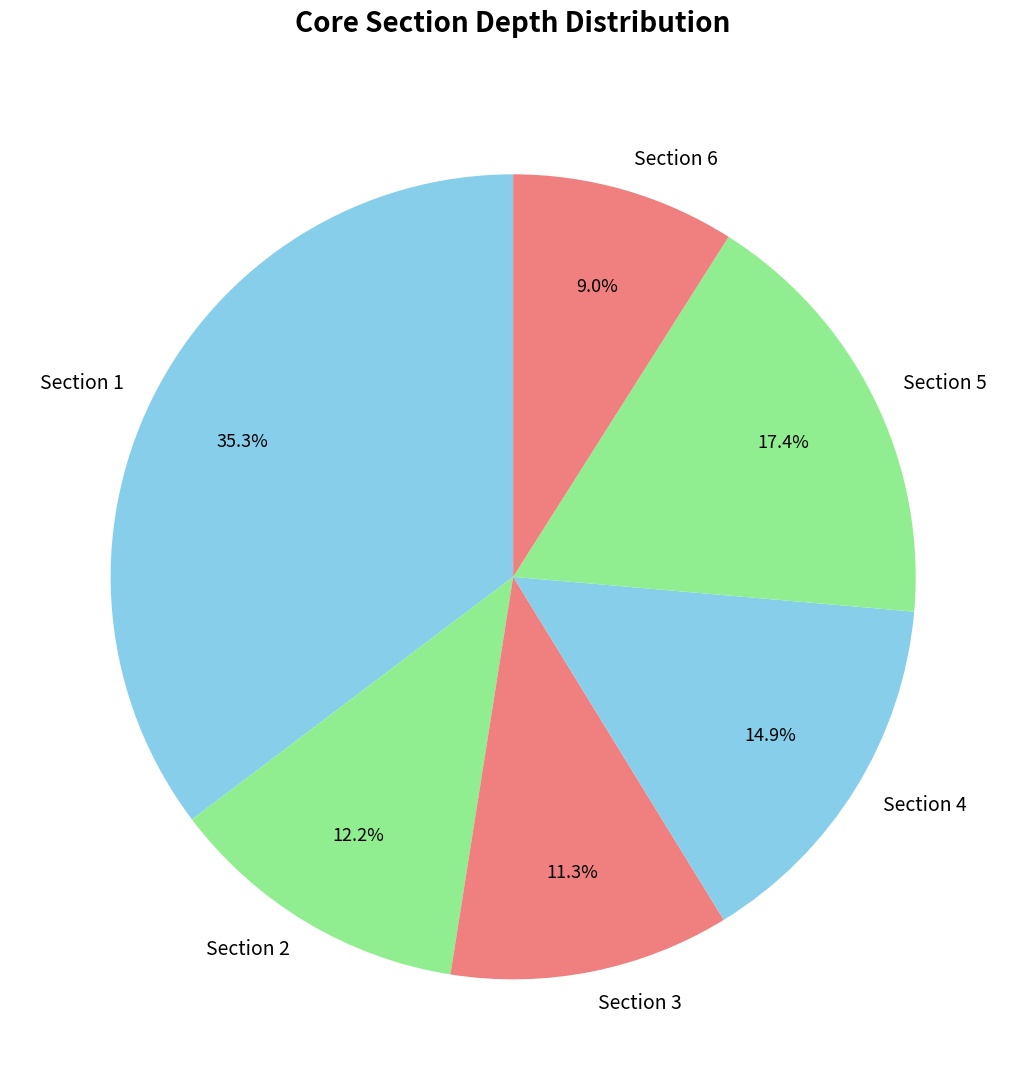

Which slice is the largest?

Section 1